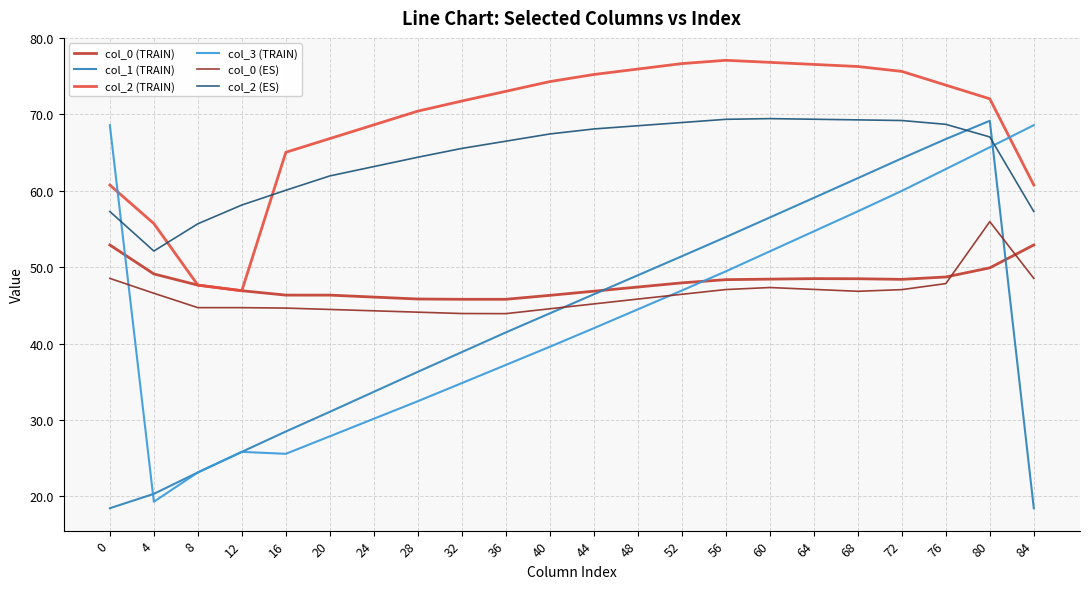

What is the sum of all col_1 (TRAIN) values?

938.1